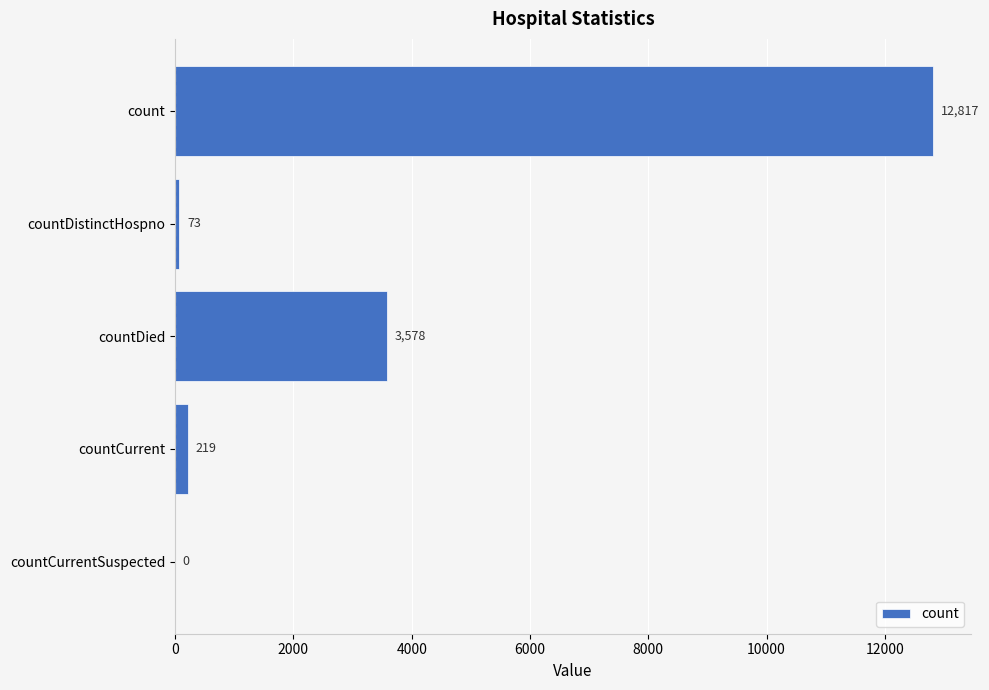

Reading top to bottom, list all the values displayed in this chart.

count=12817	countDistinctHospno=73	countDied=3578	countCurrent=219	countCurrentSuspected=0